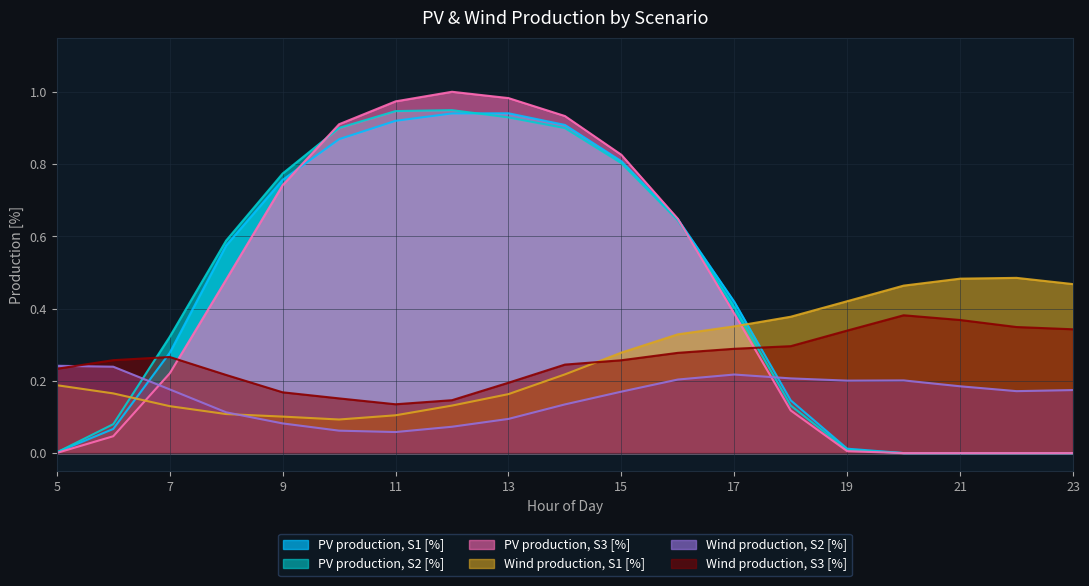

In Wind production, S3 [%], how many points are higher than both neighbors (excluding endpoints)?

2